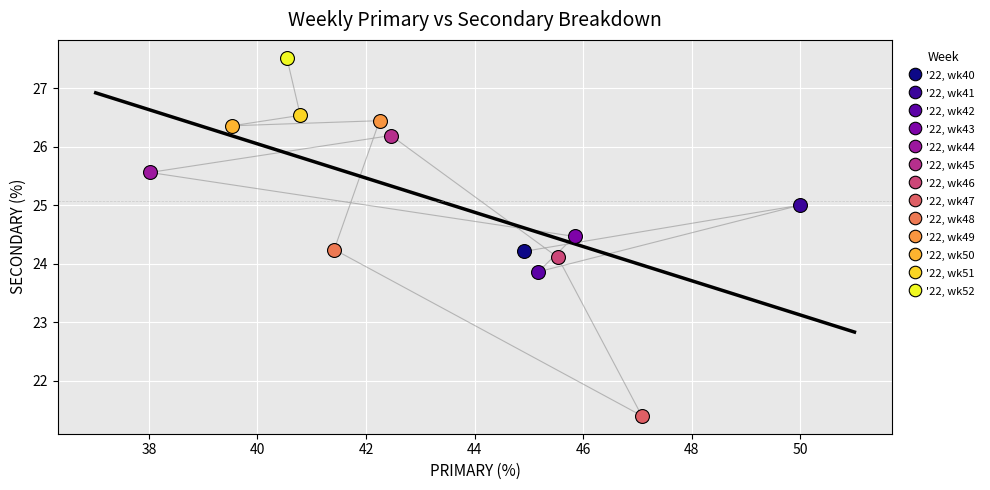

What are all the series names shown in the legend?

'22, wk40, '22, wk41, '22, wk42, '22, wk43, '22, wk44, '22, wk45, '22, wk46, '22, wk47, '22, wk48, '22, wk49, '22, wk50, '22, wk51, '22, wk52